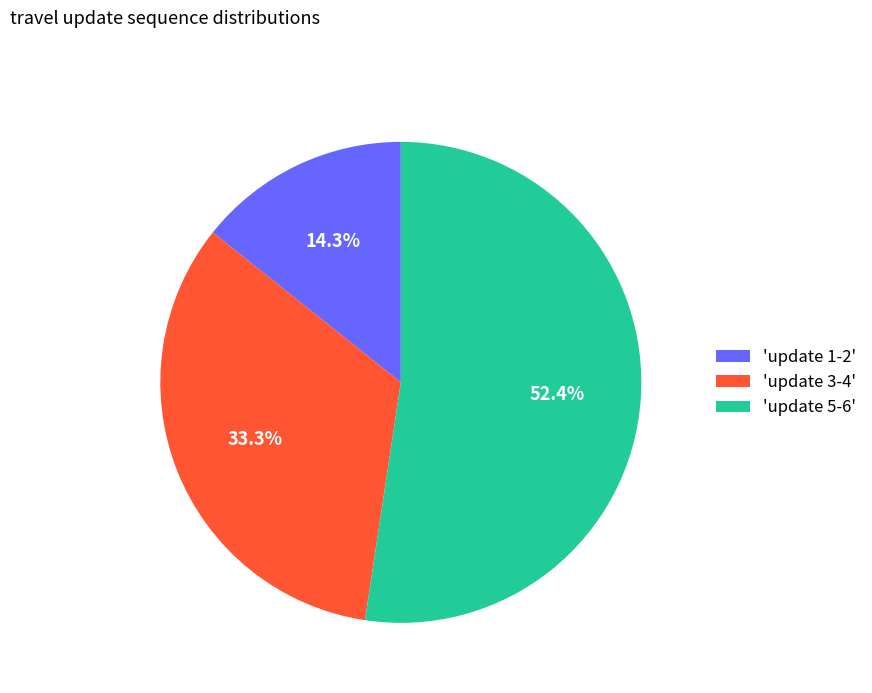

Combined, do 'update 1-2' and 'update 3-4' account for over 50%?

No